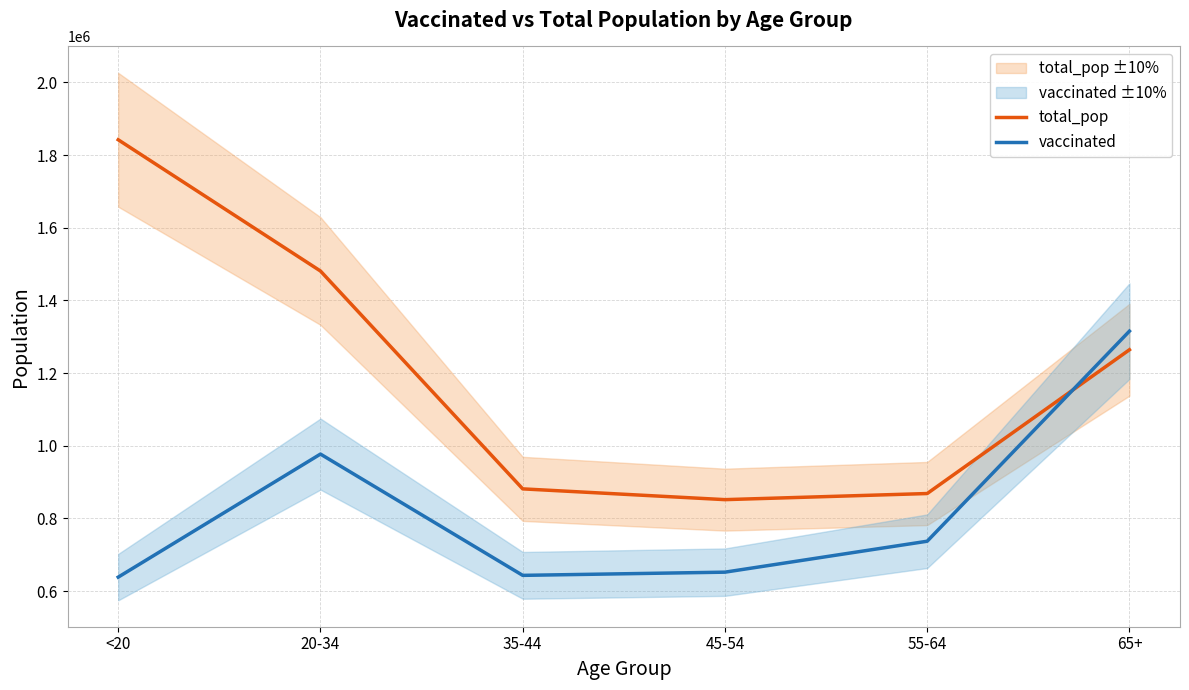

What is the minimum value shown in the chart?

638598